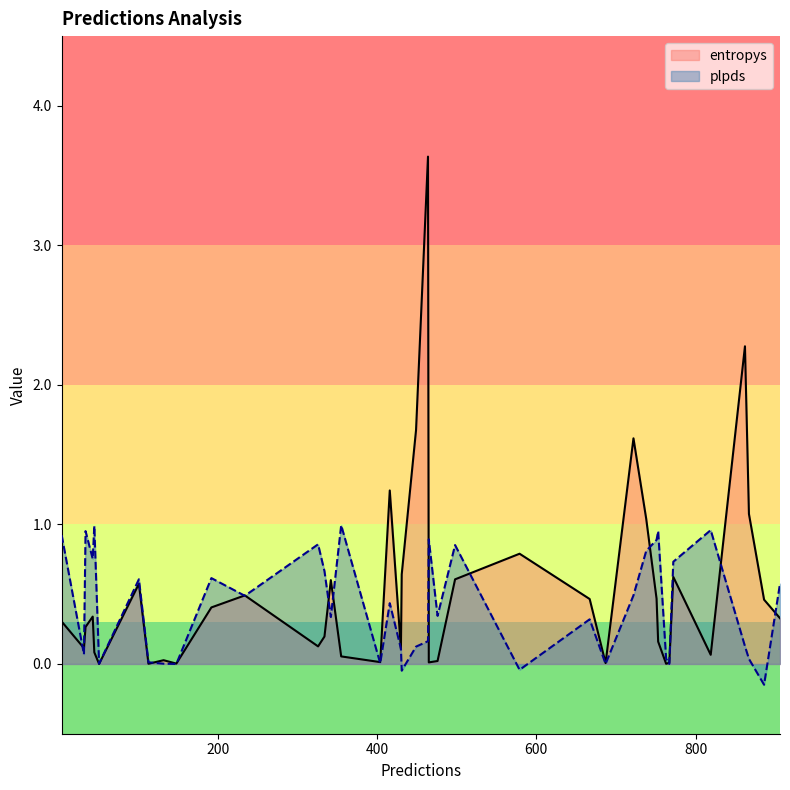

Rank the series by their maximum value, from lowest to highest.

plpds, entropys